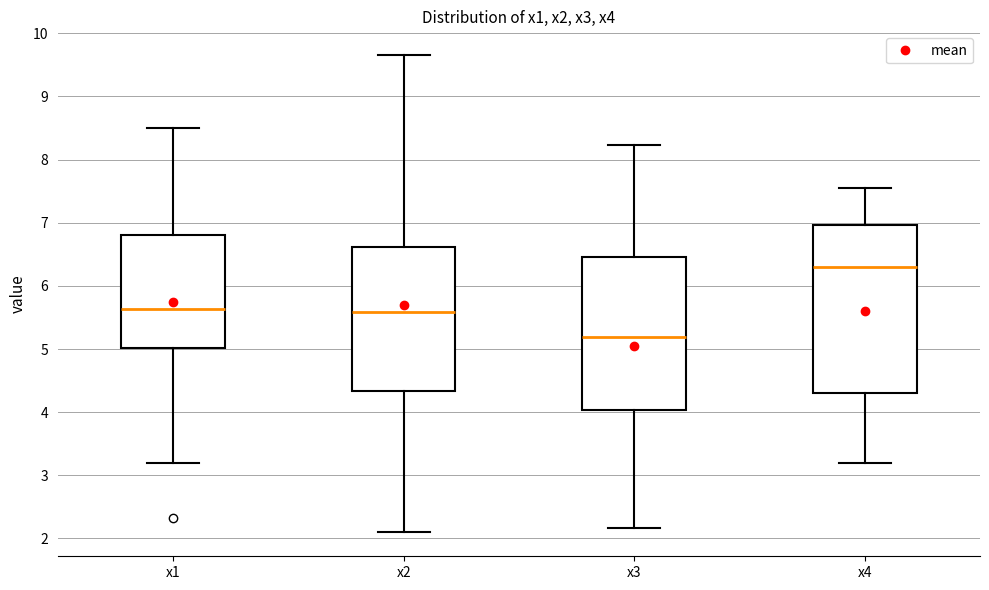

Reading left to right, read every box against the y-axis: the position of its median line, the range the box covers, and the ends of its whiskers. The values are not printed on the chart, so give them approximately, as read against the axis.

x1: median 5.6, box 5.0 to 6.8, whiskers 3.2 to 8.5
x2: median 5.6, box 4.3 to 6.6, whiskers 2.1 to 9.7
x3: median 5.2, box 4.0 to 6.5, whiskers 2.2 to 8.2
x4: median 6.3, box 4.3 to 7.0, whiskers 3.2 to 7.6